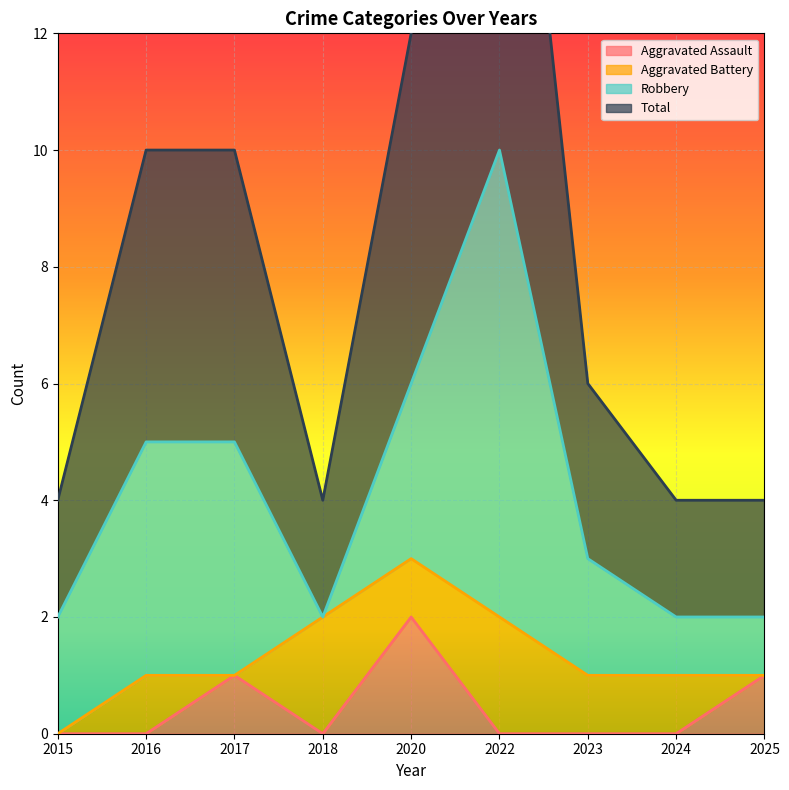

Is it true that Aggravated Assault equals 0 at 2015?

True